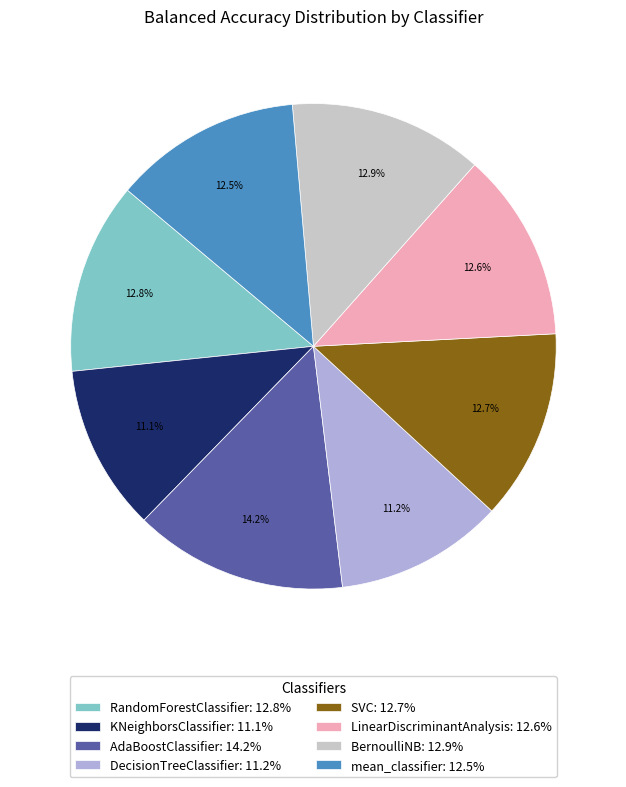

How many segments does this pie chart have?

8